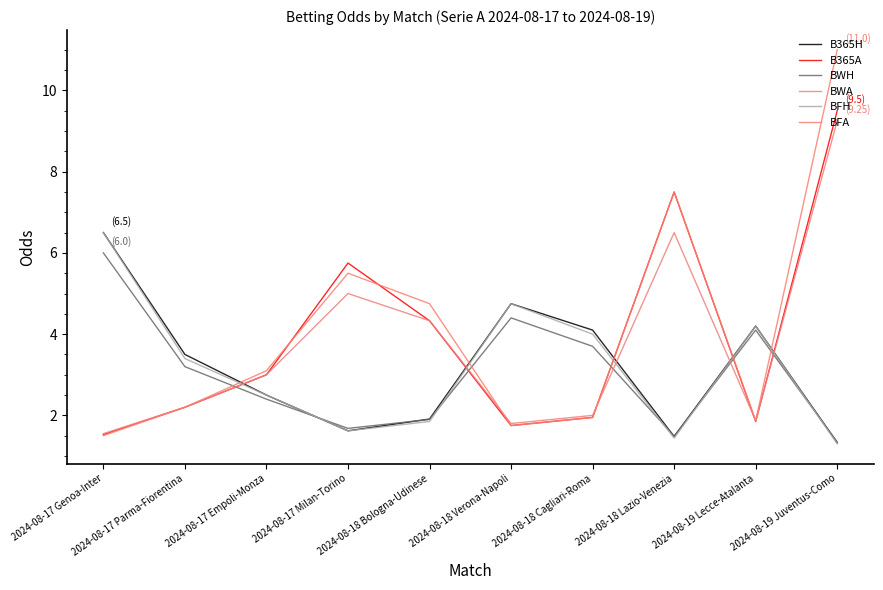

What is the difference between the maximum and second lowest values in the BFH series?

5.1